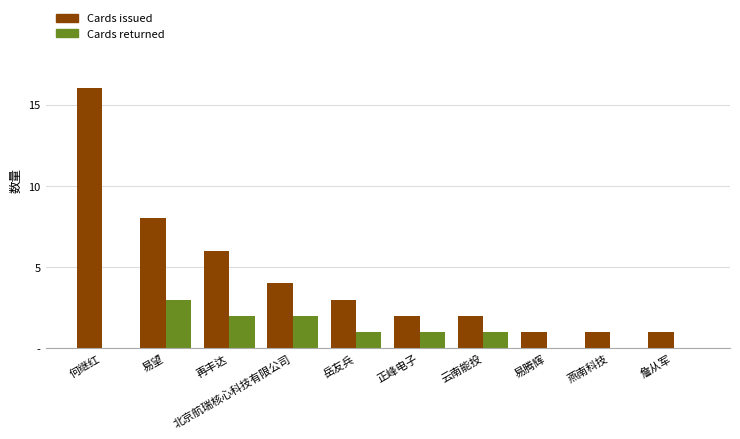

Is it true that Cards issued equals 5 at 岳友兵?

False